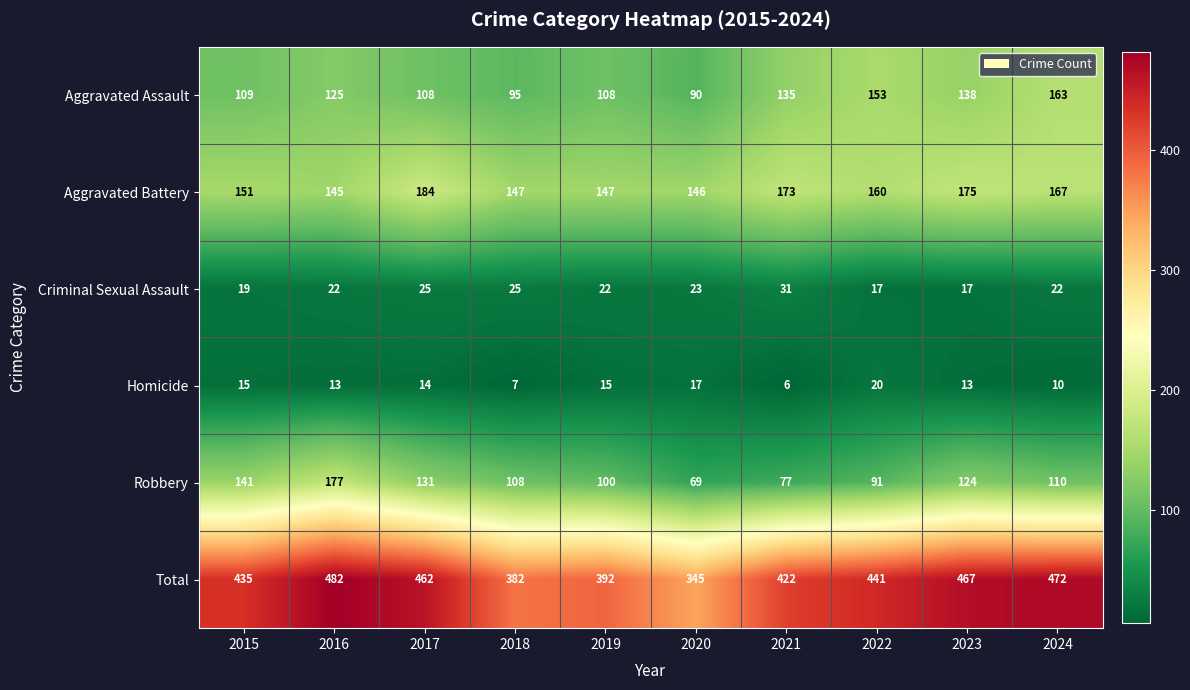

What is the spread (max minus min) of values at 2018?

375